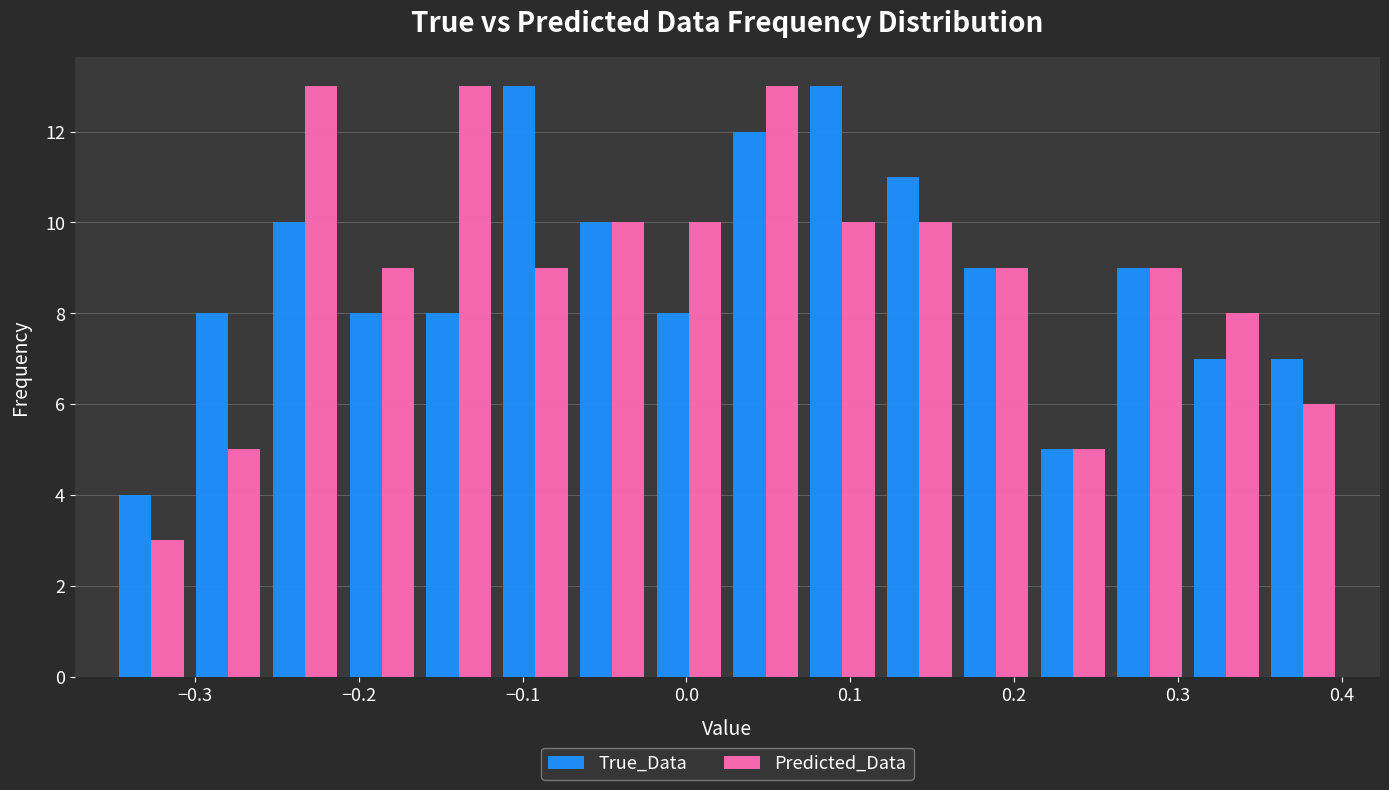

Reading left to right, transcribe this chart: for each range on the x-axis, give the height of each series' bar. Neither the bar edges nor the heights are printed on the chart, so give them approximately, as read against the axes.

-0.35 to -0.30: True_Data=4	Predicted_Data=3
-0.30 to -0.26: True_Data=8	Predicted_Data=5
-0.26 to -0.21: True_Data=10	Predicted_Data=13
-0.21 to -0.16: True_Data=8	Predicted_Data=9
-0.16 to -0.12: True_Data=8	Predicted_Data=13
-0.12 to -0.07: True_Data=13	Predicted_Data=9
-0.07 to -0.02: True_Data=10	Predicted_Data=10
-0.02 to 0.03: True_Data=8	Predicted_Data=10
0.03 to 0.07: True_Data=12	Predicted_Data=13
0.07 to 0.12: True_Data=13	Predicted_Data=10
0.12 to 0.17: True_Data=11	Predicted_Data=10
0.17 to 0.21: True_Data=9	Predicted_Data=9
0.21 to 0.26: True_Data=5	Predicted_Data=5
0.26 to 0.31: True_Data=9	Predicted_Data=9
0.31 to 0.35: True_Data=7	Predicted_Data=8
0.35 to 0.40: True_Data=7	Predicted_Data=6